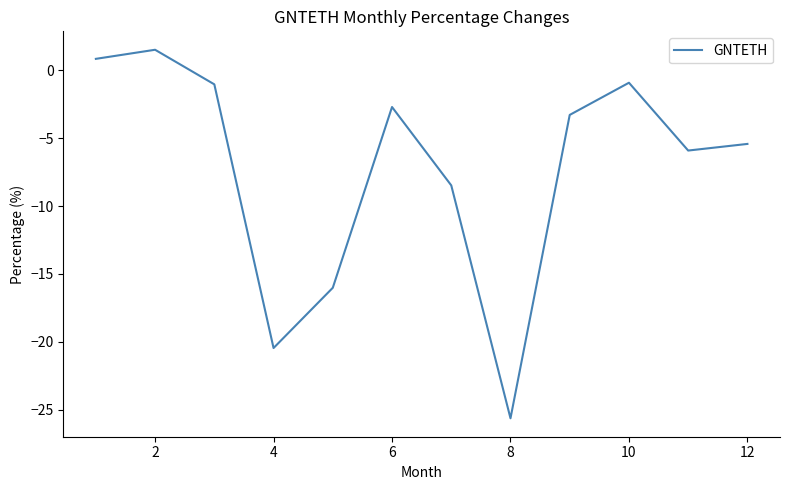

What is the minimum value shown in the chart?

-25.6